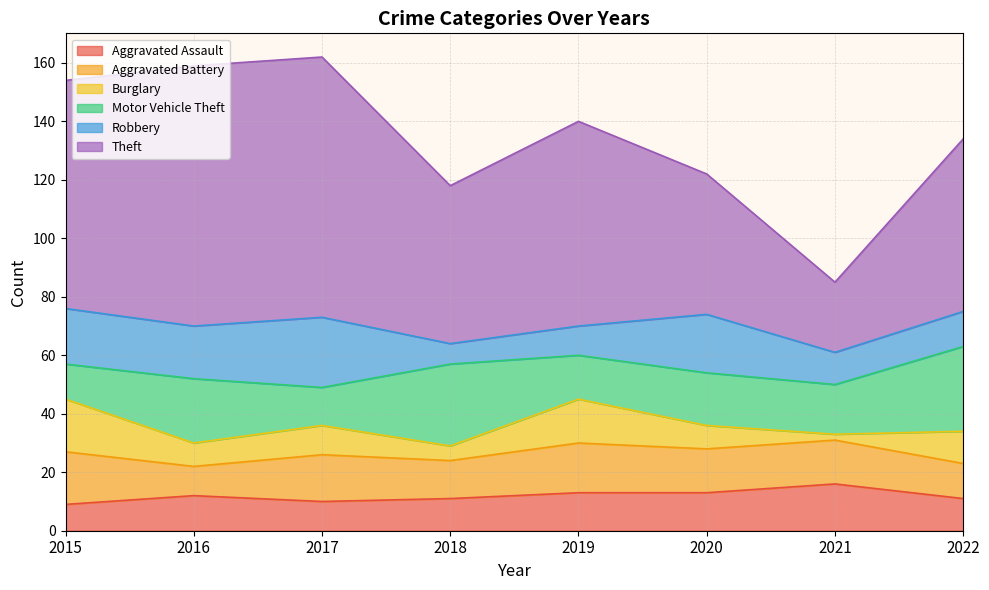

The value of Motor Vehicle Theft at 2015 is 16. True or false?

False